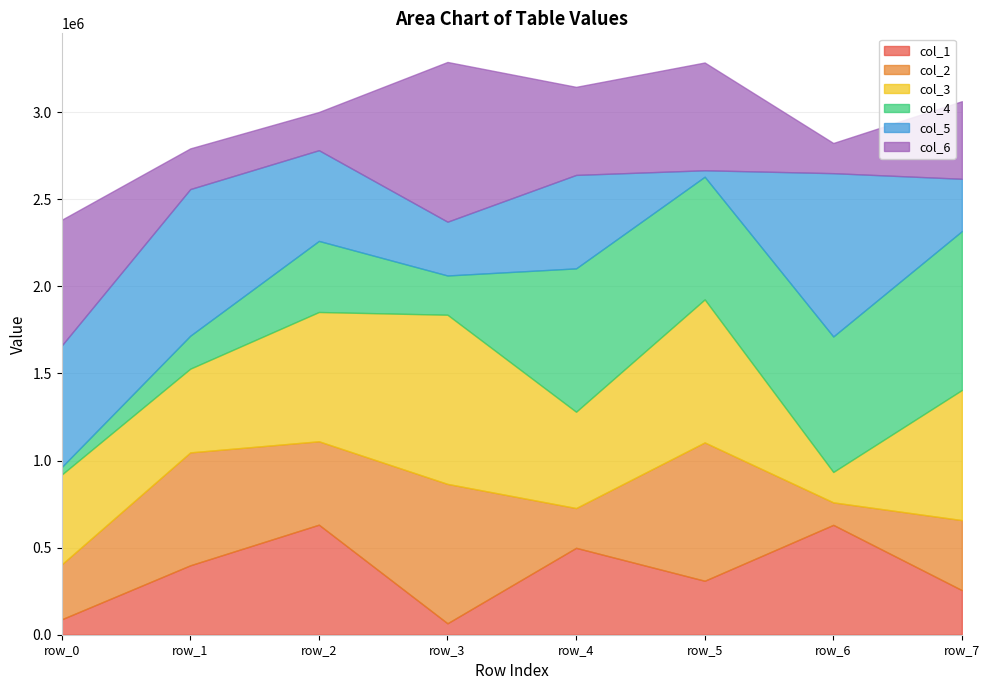

What is the minimum value for col_4?

43386